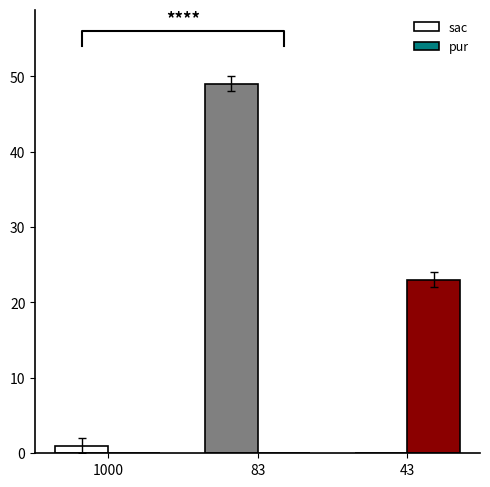

At which label does sac reach its peak?

83